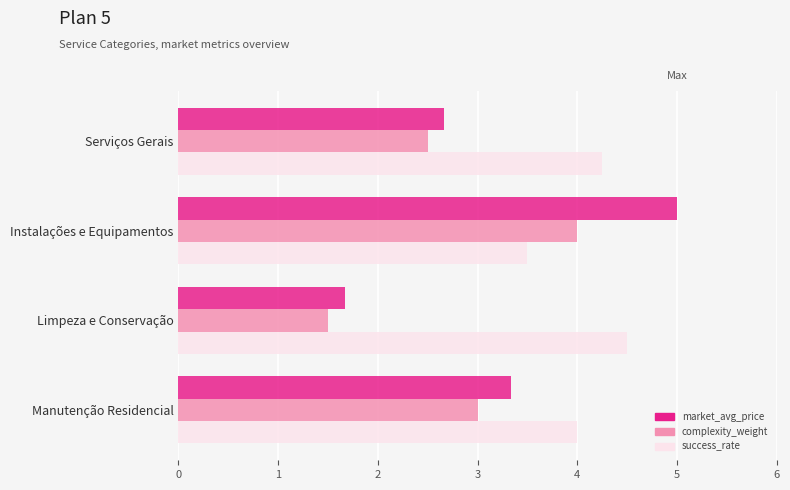

What is the sum of all market_avg_price values?

12.7